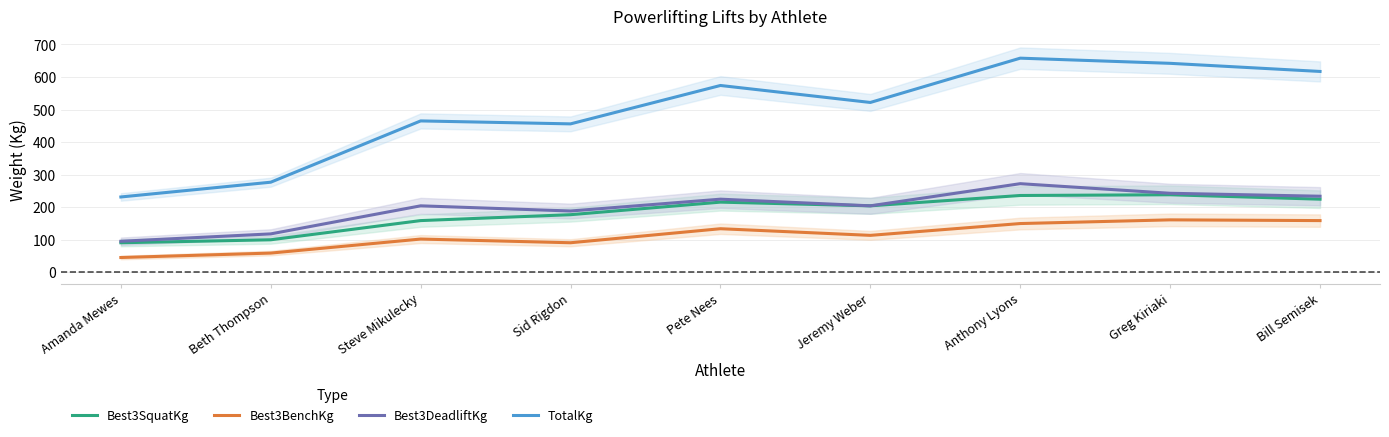

Reading left to right, list all the values displayed in this chart.

Best3SquatKg: 90.7	99.8	158.8	176.9	215.5	204.1	235.9	238.1	224.5
Best3BenchKg: 45.4	59.0	102.1	90.7	133.8	113.4	149.7	161.0	158.8
Best3DeadliftKg: 95.2	117.9	204.1	188.2	224.5	204.1	272.2	242.7	233.6
TotalKg: 231.3	276.7	464.9	455.9	573.8	521.6	657.7	641.8	616.9